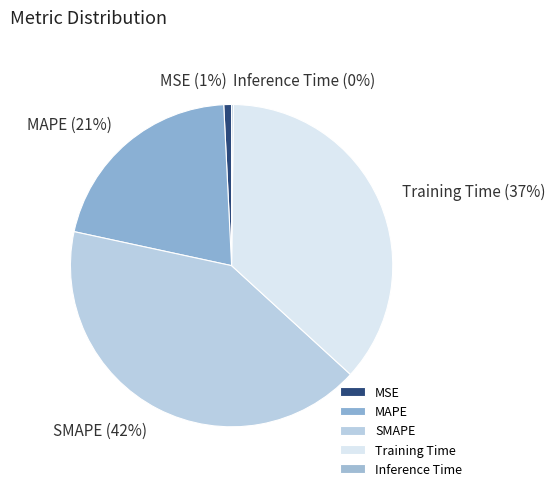

Approximately how many times larger is the value at MAPE compared to Training Time?

0.6